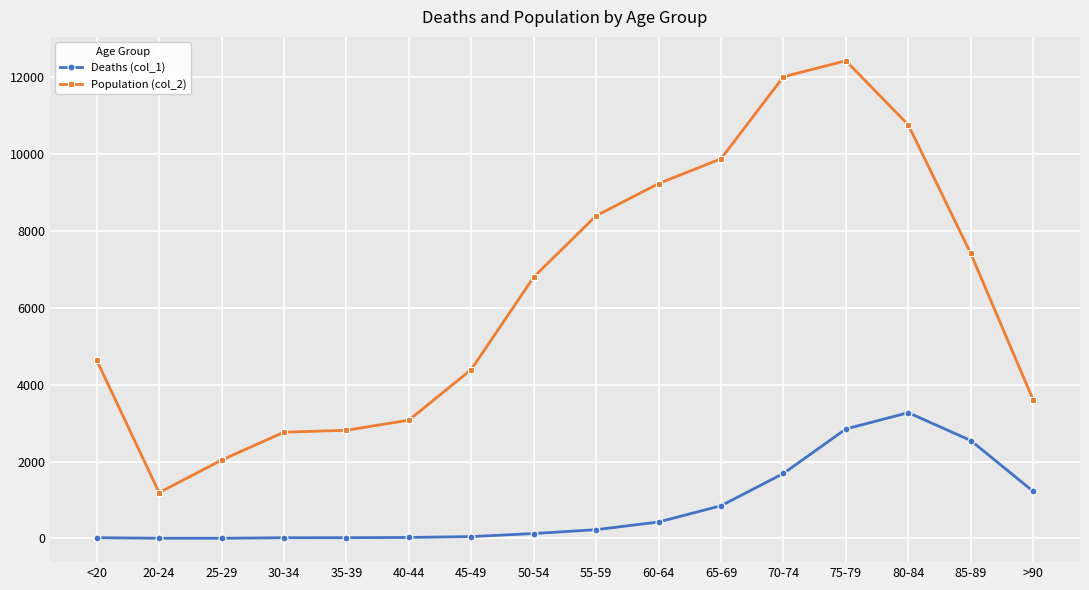

Where is the first local minimum for Population (col_2)?

20-24